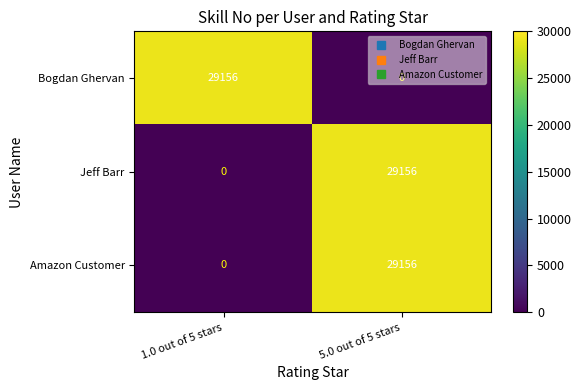

Is the value of Jeff Barr at 1.0 out of 5 stars greater than the value of Amazon Customer at 5.0 out of 5 stars?

No